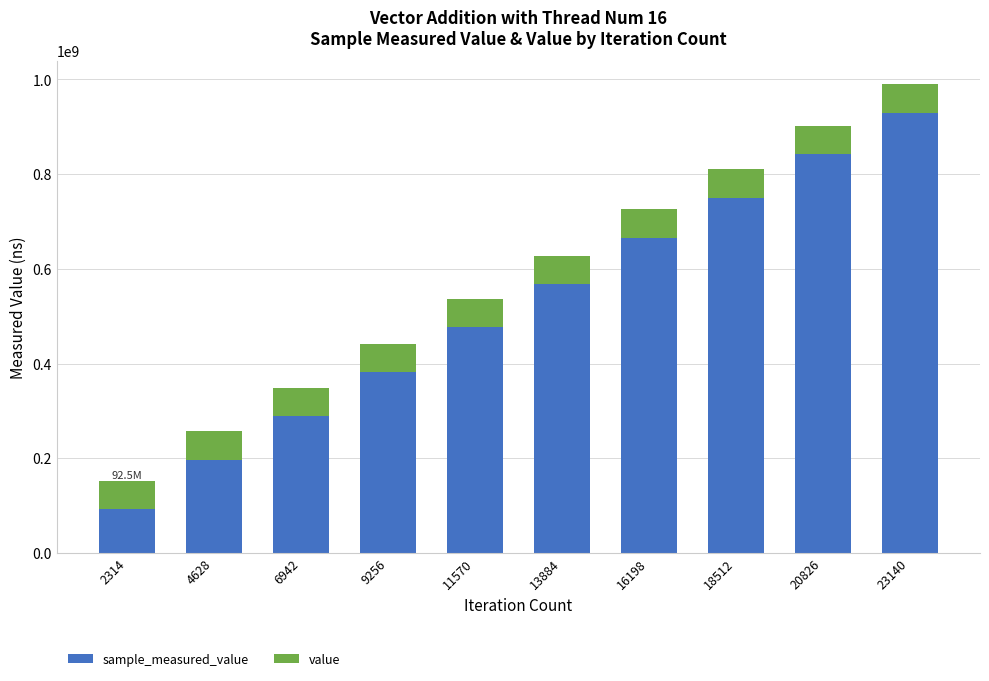

At which category is the sum across all series the highest?

23140